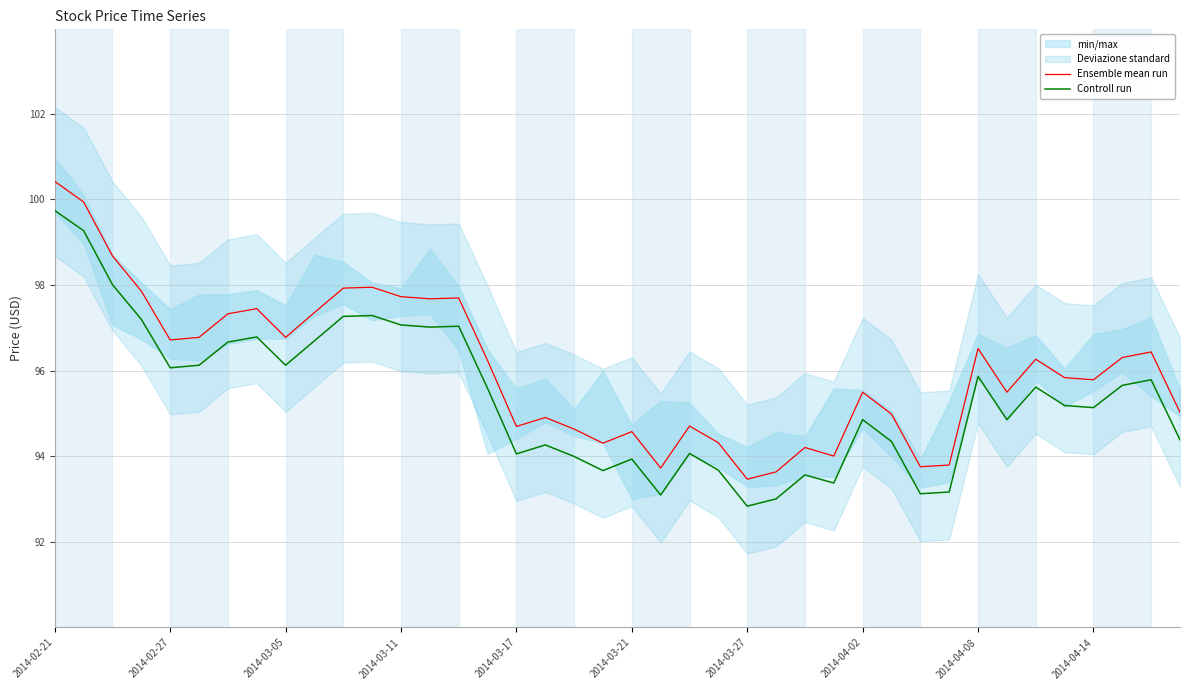

How many lines are shown in the chart?

2